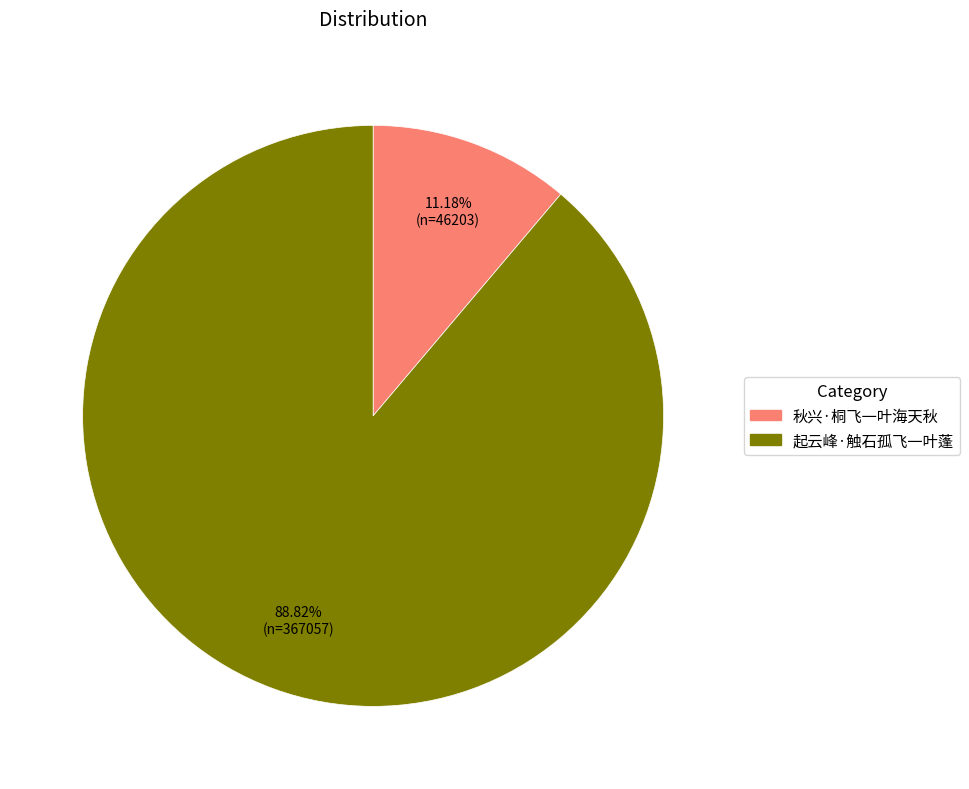

Which category accounts for the majority?

起云峰·触石孤飞一叶蓬